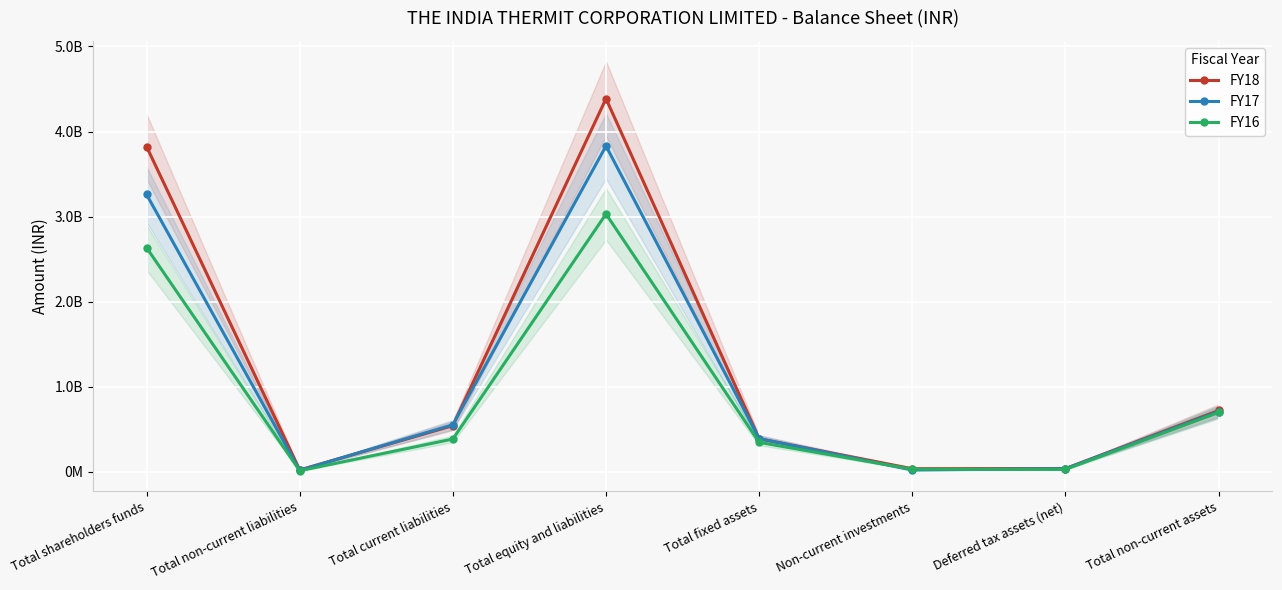

Rank the categories by FY17 value from lowest to highest.

Total non-current liabilities, Non-current investments, Deferred tax assets (net), Total fixed assets, Total current liabilities, Total non-current assets, Total shareholders funds, Total equity and liabilities